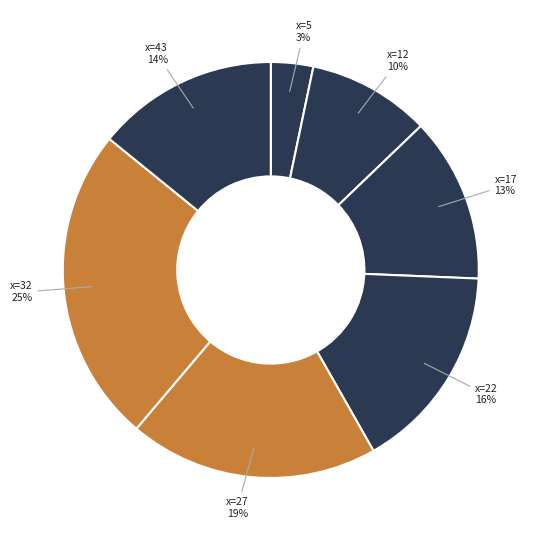

Is it true that x=22 is 30% of the pie?

False